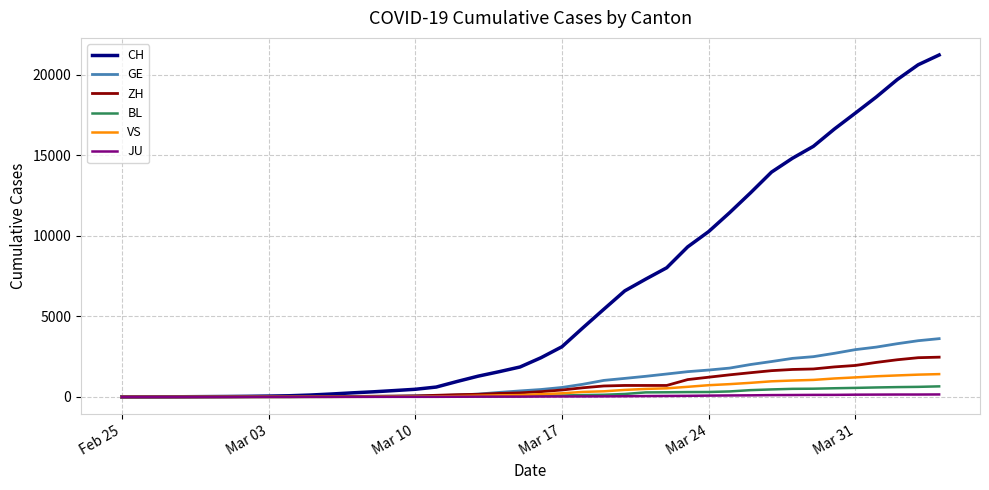

Which series has the widest spread of values?

CH